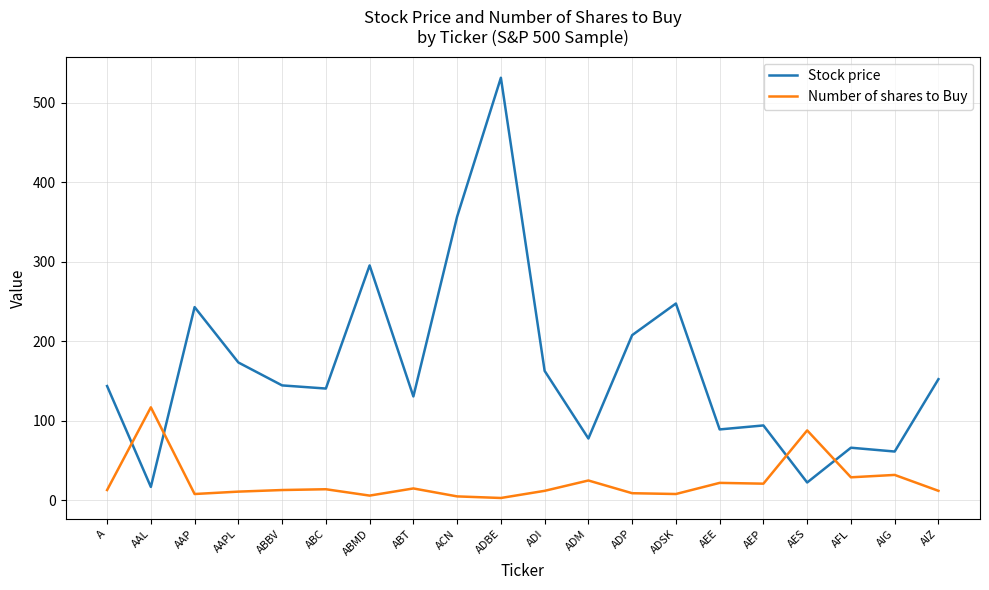

The value of Stock price at ADM is 44.2. True or false?

False